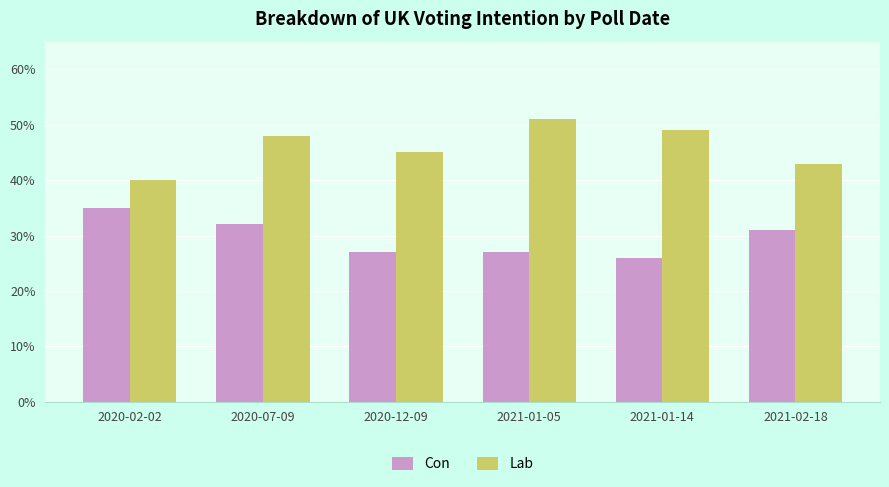

Rank the series by their average value, from highest to lowest.

Lab, Con